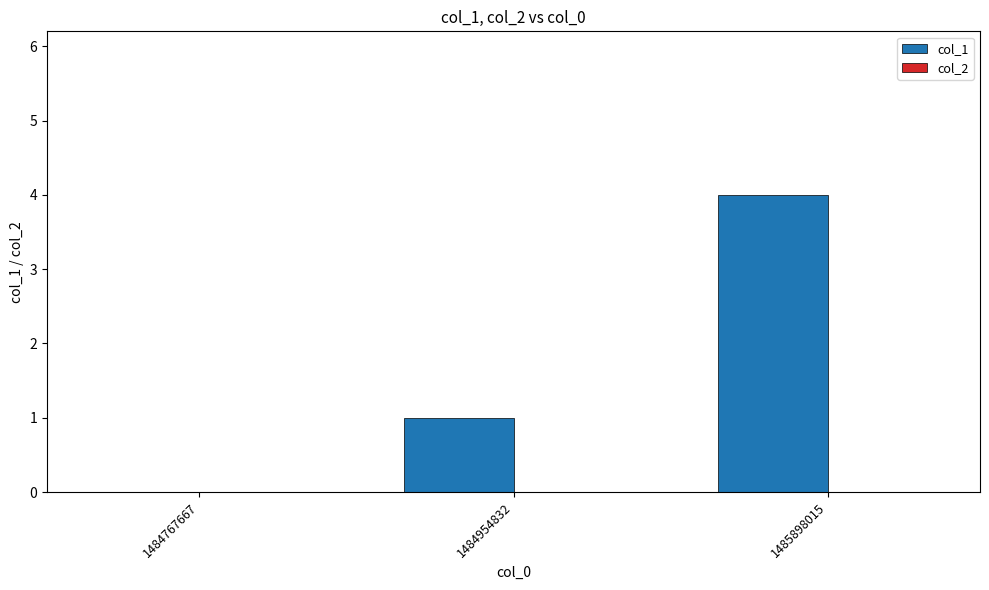

Reading left to right, extract all data points from this chart.

1484767667=0	1484954832=1	1485898015=4